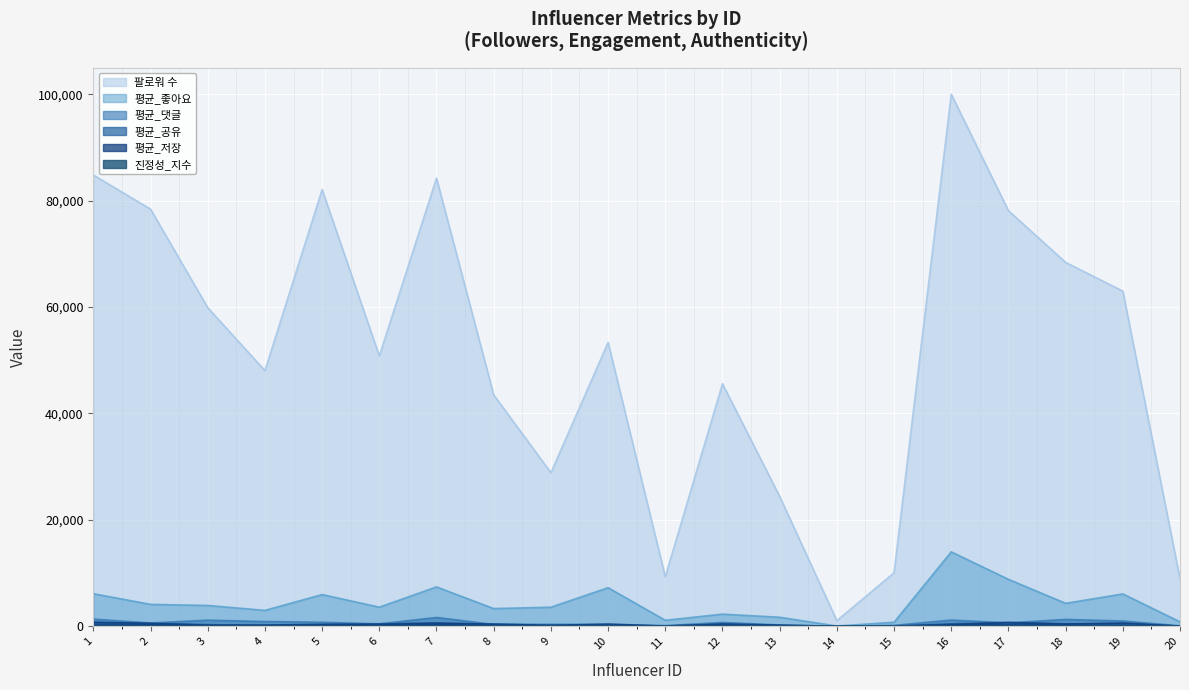

Reading right to left, what are all the values shown in this chart?

팔로워 수: 20=8944	19=62993	18=68391	17=78110	16=99994	15=10071	14=1074	13=24416	12=45587	11=9326	10=53350	9=28869	8=43504	7=84227	6=50823	5=82070	4=48052	3=59878	2=78397	1=84810
평균_좋아요: 20=848	19=6091	18=4324	17=8835	16=13995	15=770	14=59	13=1706	12=2294	11=1138	10=7261	9=3594	8=3339	7=7407	6=3605	5=5973	4=3002	3=3924	2=4127	1=6133
평균_댓글: 20=101	19=1003	18=1301	17=658	16=1177	15=182	14=19	13=259	12=721	11=141	10=389	9=377	8=355	7=1671	6=457	5=766	4=905	3=1159	2=625	1=1360
평균_공유: 20=44	19=485	18=478	17=729	16=473	15=60	14=10	13=100	12=366	11=63	10=219	9=237	8=417	7=630	6=485	5=292	4=170	3=320	2=591	1=656
평균_저장: 20=42	19=622	18=431	17=704	16=344	15=45	14=3	13=236	12=446	11=45	10=414	9=173	8=397	7=581	6=383	5=379	4=242	3=218	2=534	1=784
진정성_지수: 20=86	19=77	18=63	17=54	16=73	15=85	14=89	13=82	12=60	11=80	10=55	9=58	8=70	7=60	6=73	5=52	4=79	3=71	2=82	1=67